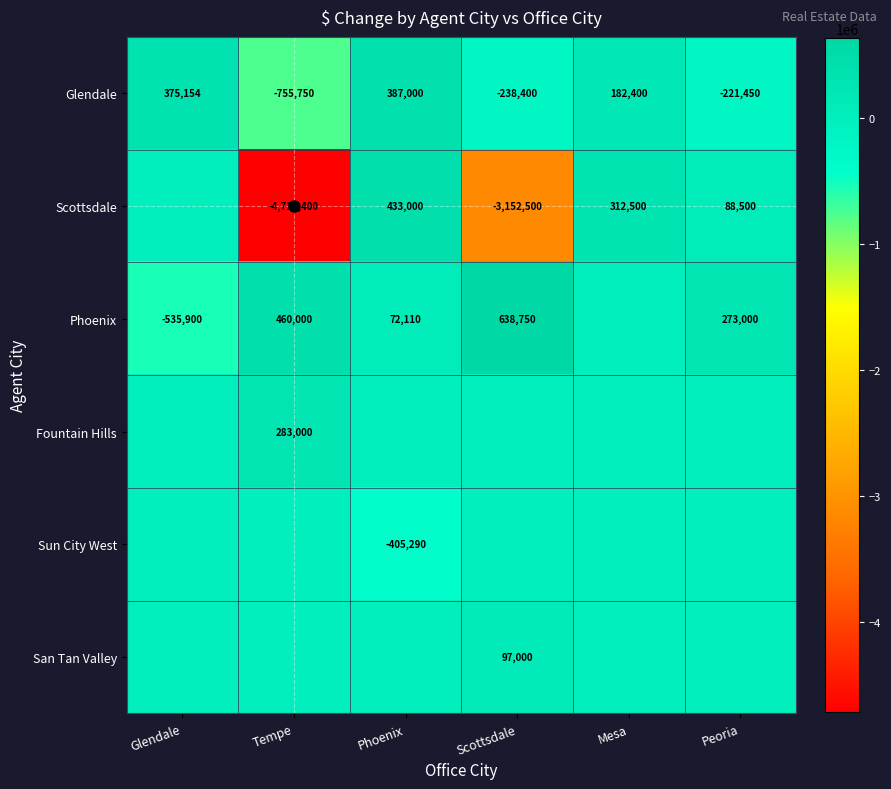

At which label does Glendale first exceed 182400?

Glendale